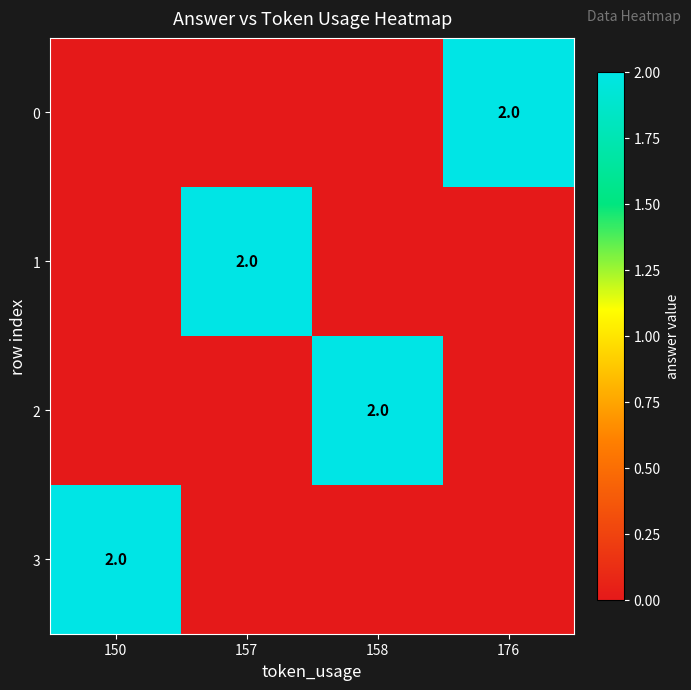

Is it true that 0 equals 1 at 176?

False